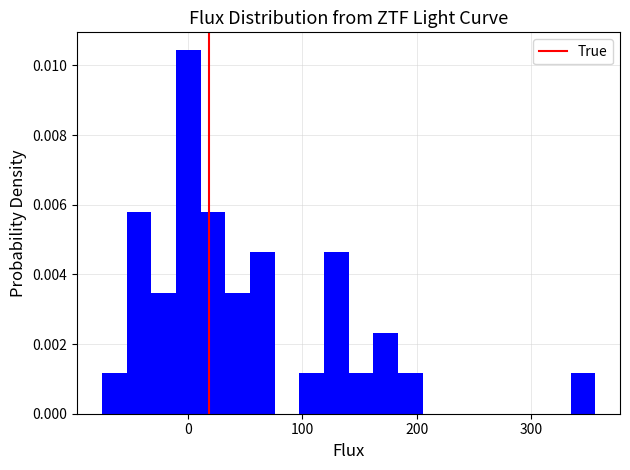

Read against the x-axis, roughly where is the centre of the tallest bar?

0